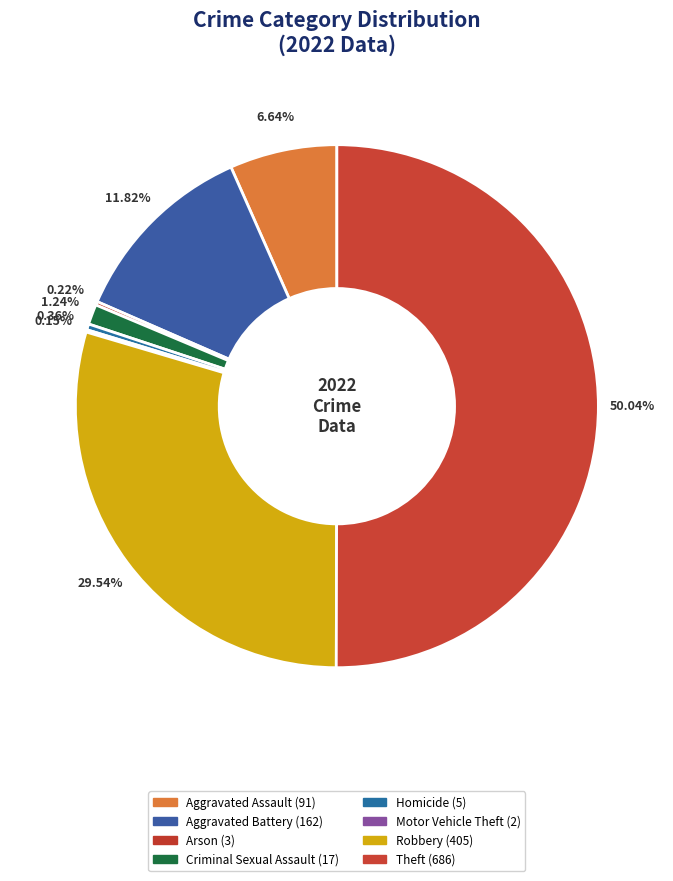

Between Homicide and Theft, which is larger?

Theft